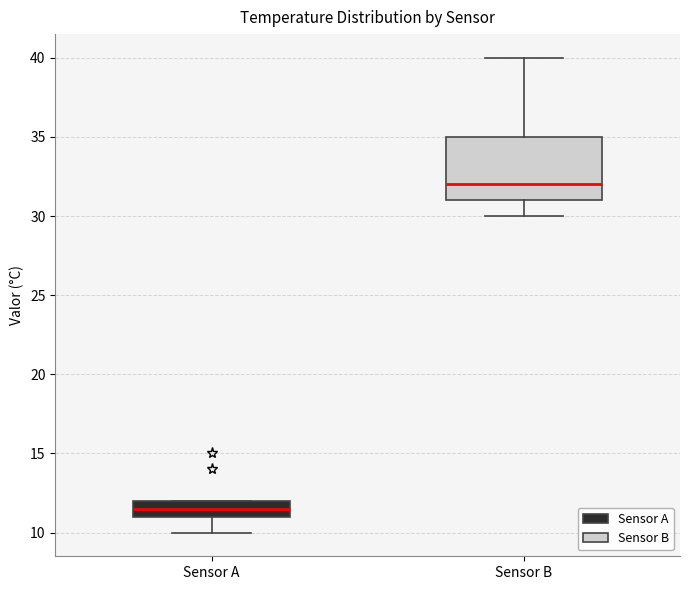

Reading left to right, transcribe this box plot: for each box, give where its median line is, the range the box spans, and where its two whiskers end, as read against the y-axis. The values are not printed on the chart, so give them approximately, as read against the axis.

Sensor A: median 11.5, box 11.0 to 12.0, whiskers 10.0 to 12.0
Sensor B: median 32.0, box 31.0 to 35.0, whiskers 30.0 to 40.0